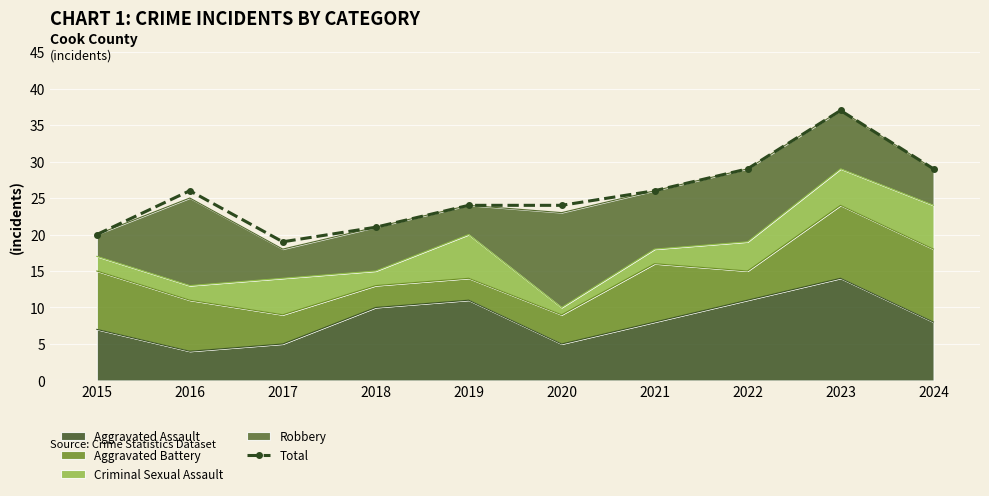

What is the maximum value shown in the chart?

37